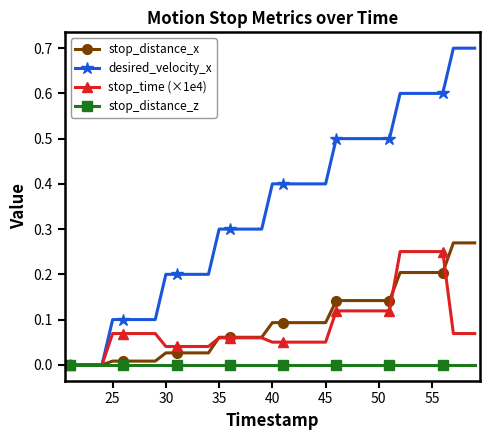

What is the value of the stop_distance_x point at the 32nd from the left?

0.2